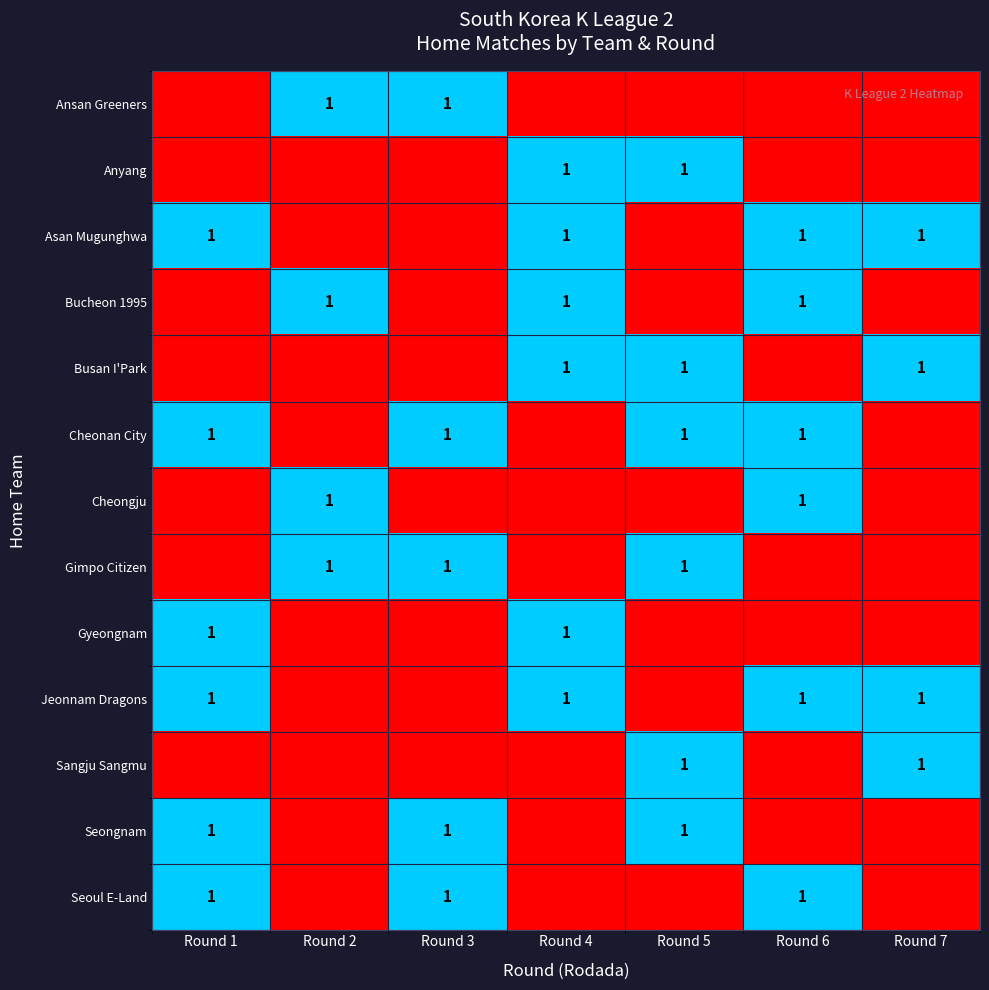

At which category does the chart reach its peak across all series?

Round 2